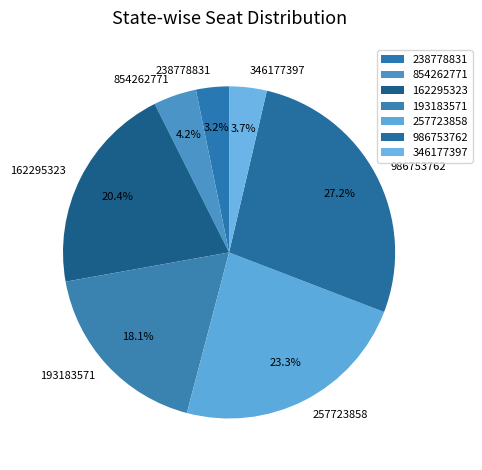

Approximately how many times larger is the value at 854262771 compared to 162295323?

0.2